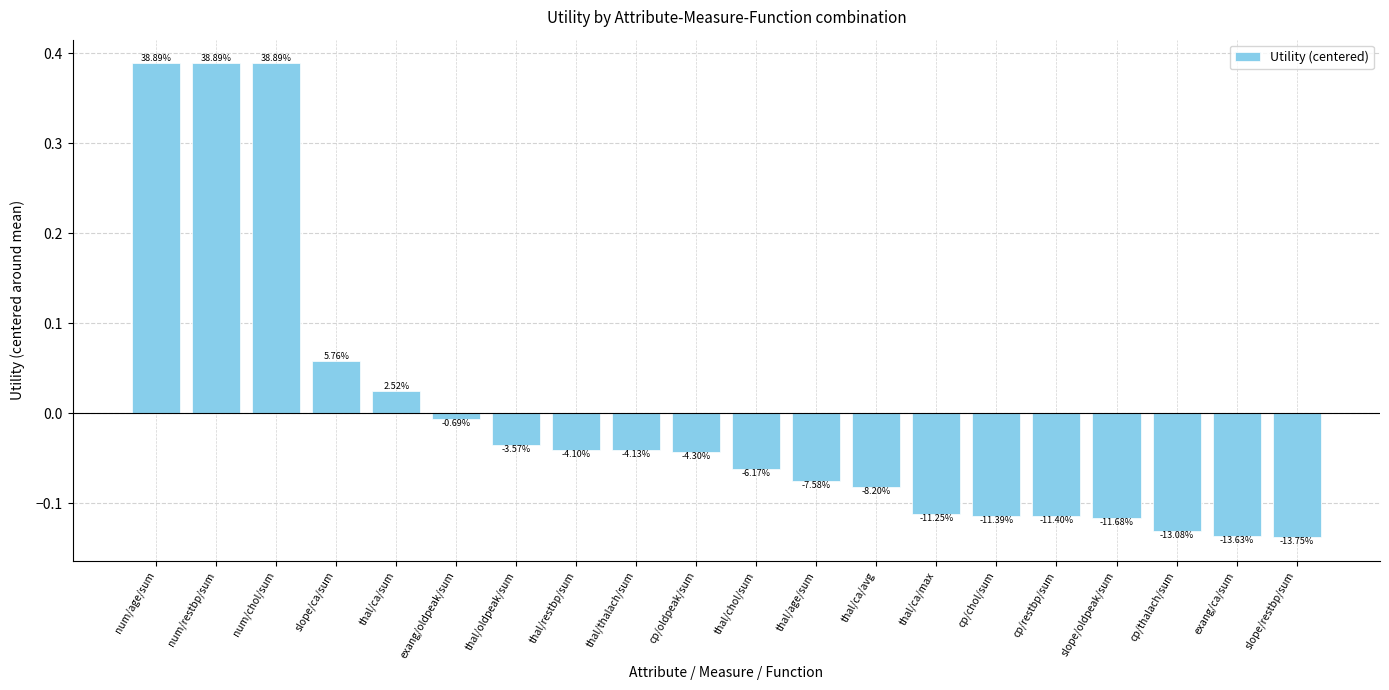

Is it true that the value at slope/ca/sum is 0.1?

False